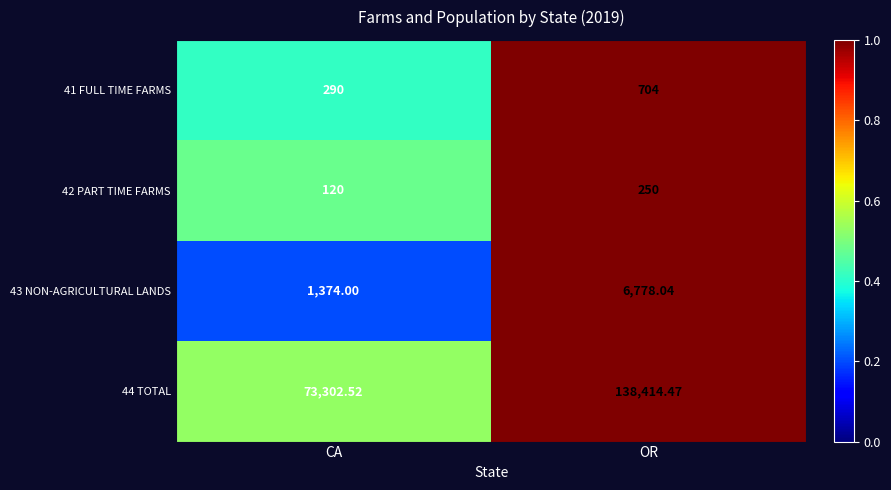

Which label corresponds to the largest value in the chart?

OR